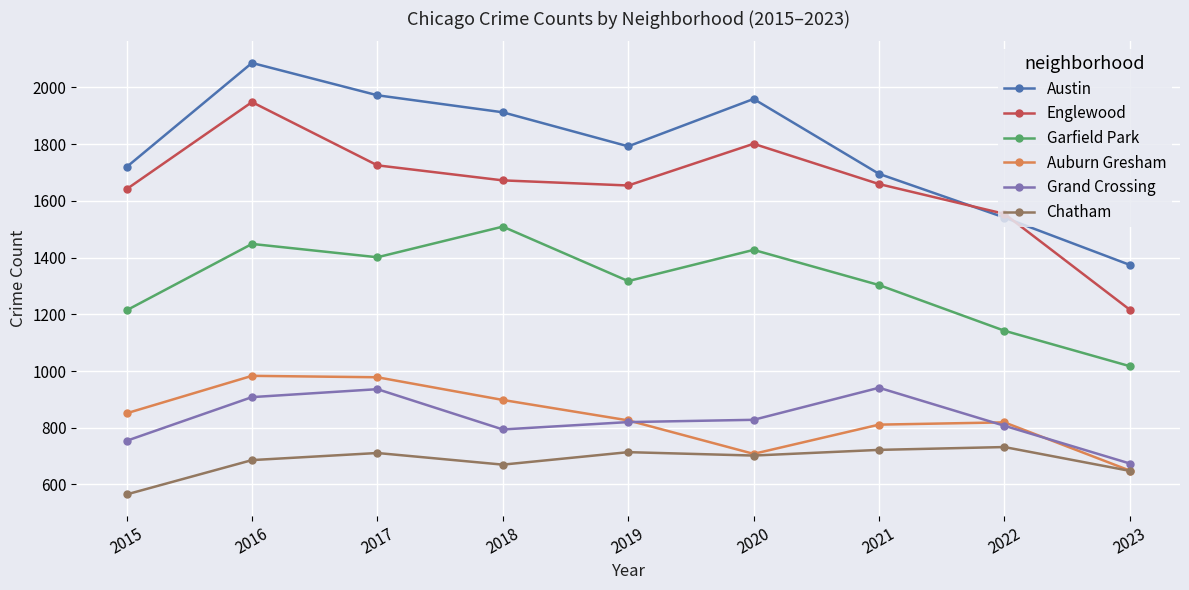

Where is the first local minimum for Auburn Gresham?

2020